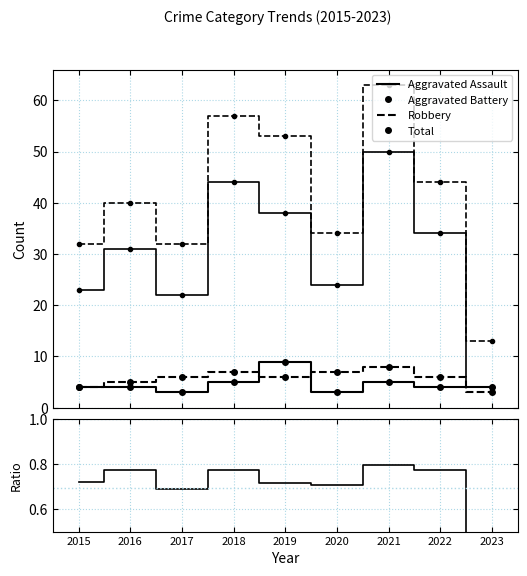

Between 2017 and 2018, which series saw the biggest shift?

Total